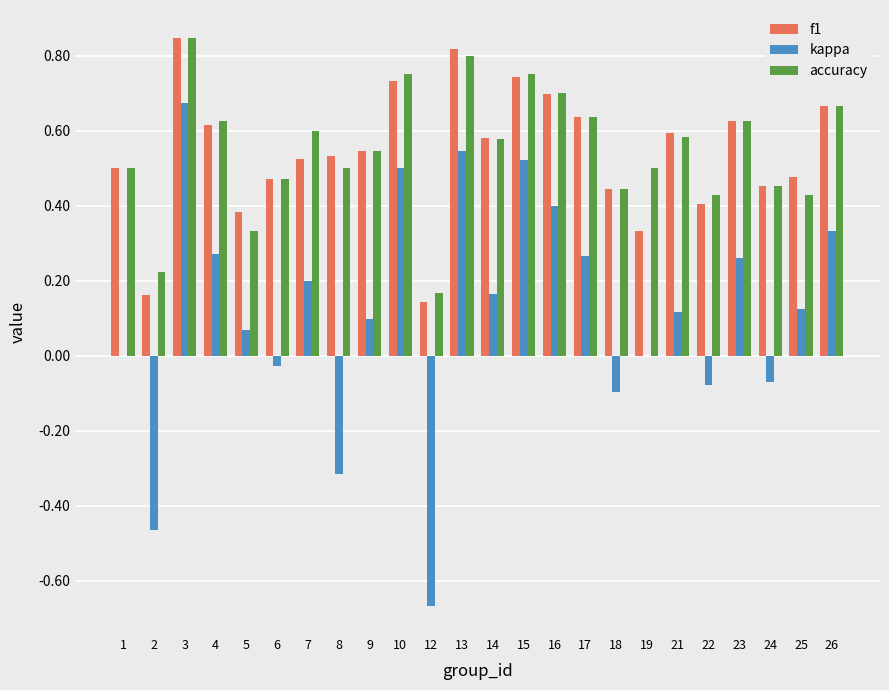

Is it true that kappa equals 0.1 at 4?

False